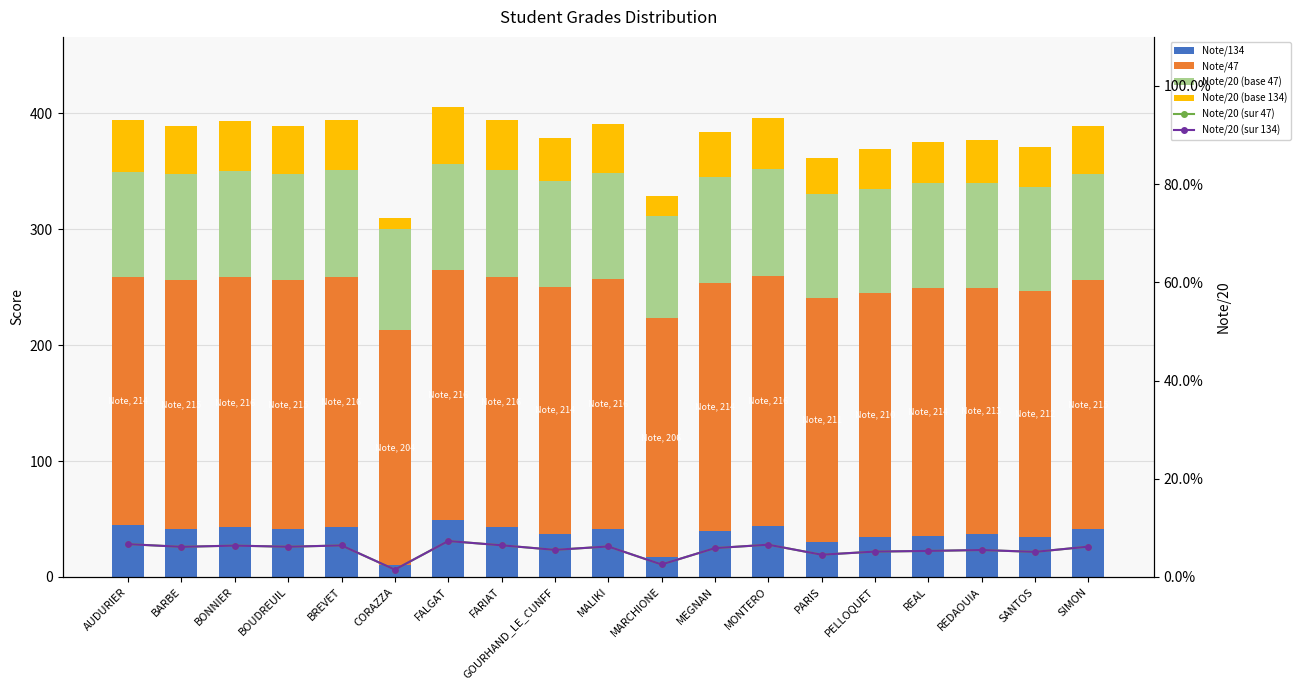

Reading left to right, extract all data points from this chart.

Note/134: AUDURIER=44.8	BARBE=41.1	BONNIER=42.8	BOUDREUIL=41.2	BREVET=43.0	CORAZZA=10.0	FALGAT=49.0	FARIAT=43.2	GOURHAND_LE_CUNFF=37.0	MALIKI=41.6	MARCHIONE=17.0	MEGNAN=39.4	MONTERO=44.0	PARIS=30.4	PELLOQUET=34.6	REAL=35.5	REDAOUIA=36.8	SANTOS=34.2	SIMON=41.4
Note/47: AUDURIER=213.8	BARBE=215.1	BONNIER=215.8	BOUDREUIL=214.9	BREVET=216.0	CORAZZA=203.5	FALGAT=215.5	FARIAT=215.9	GOURHAND_LE_CUNFF=213.6	MALIKI=215.5	MARCHIONE=206.5	MEGNAN=214.2	MONTERO=216.0	PARIS=210.8	PELLOQUET=210.4	REAL=213.5	REDAOUIA=212.8	SANTOS=212.3	SIMON=214.6
Note/20 (base 47): AUDURIER=91.0	BARBE=91.5	BONNIER=91.8	BOUDREUIL=91.4	BREVET=91.9	CORAZZA=86.6	FALGAT=91.7	FARIAT=91.9	GOURHAND_LE_CUNFF=90.9	MALIKI=91.7	MARCHIONE=87.9	MEGNAN=91.2	MONTERO=91.9	PARIS=89.7	PELLOQUET=89.5	REAL=90.9	REDAOUIA=90.5	SANTOS=90.3	SIMON=91.3
Note/20 (base 134): AUDURIER=44.8	BARBE=41.1	BONNIER=42.8	BOUDREUIL=41.2	BREVET=43.0	CORAZZA=10.0	FALGAT=49.0	FARIAT=43.2	GOURHAND_LE_CUNFF=36.9	MALIKI=41.6	MARCHIONE=17.0	MEGNAN=39.4	MONTERO=44.0	PARIS=30.4	PELLOQUET=34.6	REAL=35.5	REDAOUIA=36.8	SANTOS=34.2	SIMON=41.4
Note/20 (sur 47): AUDURIER=6.7	BARBE=6.1	BONNIER=6.4	BOUDREUIL=6.1	BREVET=6.4	CORAZZA=1.5	FALGAT=7.3	FARIAT=6.4	GOURHAND_LE_CUNFF=5.5	MALIKI=6.2	MARCHIONE=2.5	MEGNAN=5.9	MONTERO=6.6	PARIS=4.5	PELLOQUET=5.2	REAL=5.3	REDAOUIA=5.5	SANTOS=5.1	SIMON=6.2
Note/20 (sur 134): AUDURIER=6.7	BARBE=6.1	BONNIER=6.4	BOUDREUIL=6.1	BREVET=6.4	CORAZZA=1.5	FALGAT=7.3	FARIAT=6.4	GOURHAND_LE_CUNFF=5.5	MALIKI=6.2	MARCHIONE=2.5	MEGNAN=5.9	MONTERO=6.6	PARIS=4.5	PELLOQUET=5.2	REAL=5.3	REDAOUIA=5.5	SANTOS=5.1	SIMON=6.2